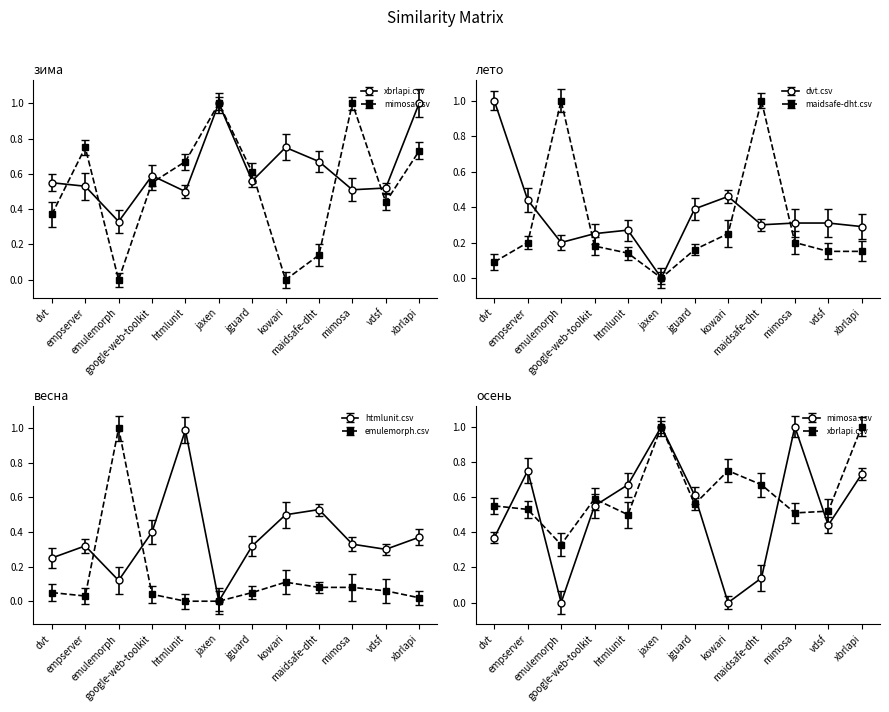

At mimosa, list the series in order from smallest to largest.

emulemorph.csv, maidsafe-dht.csv, dvt.csv, htmlunit.csv, xbrlapi.csv, mimosa.csv